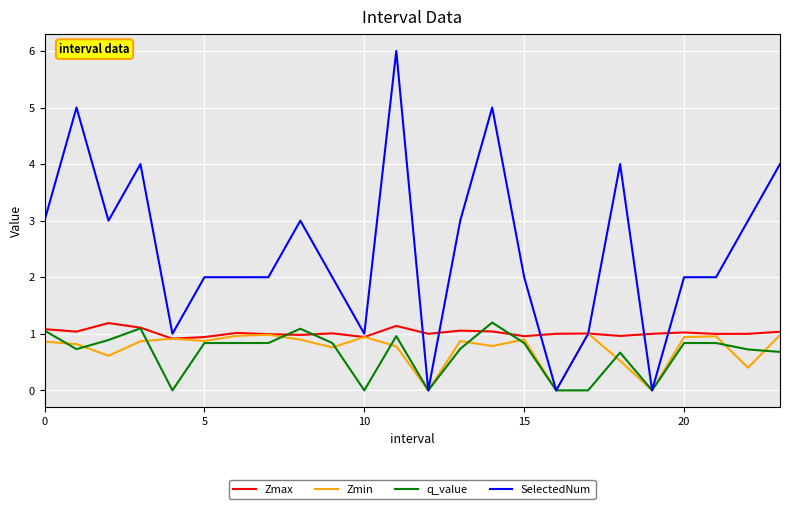

Which series has the largest range (max minus min)?

SelectedNum